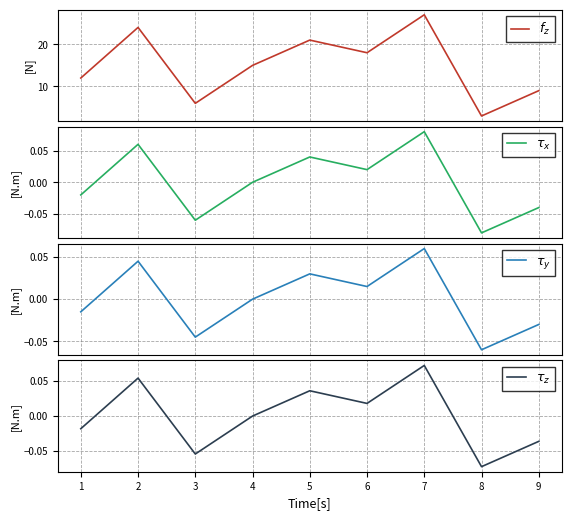

True or false: $\tau_z$ and $f_z$ intersect in this chart.

False